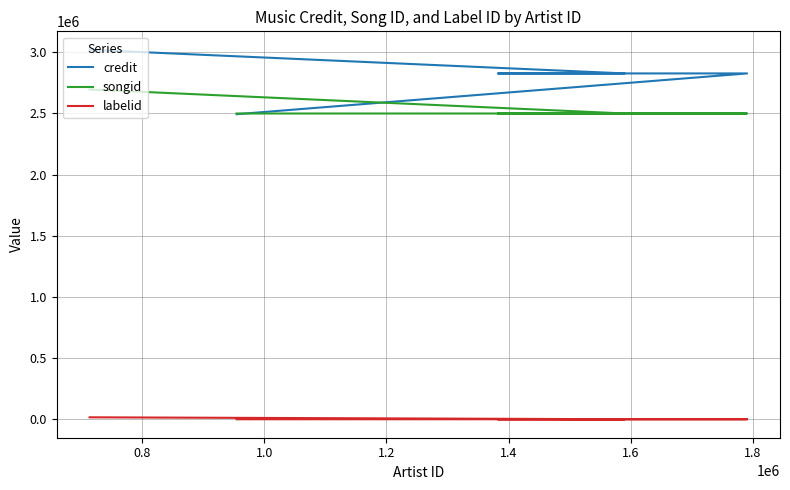

What is the difference between the highest and lowest values at 1.0?

2826622